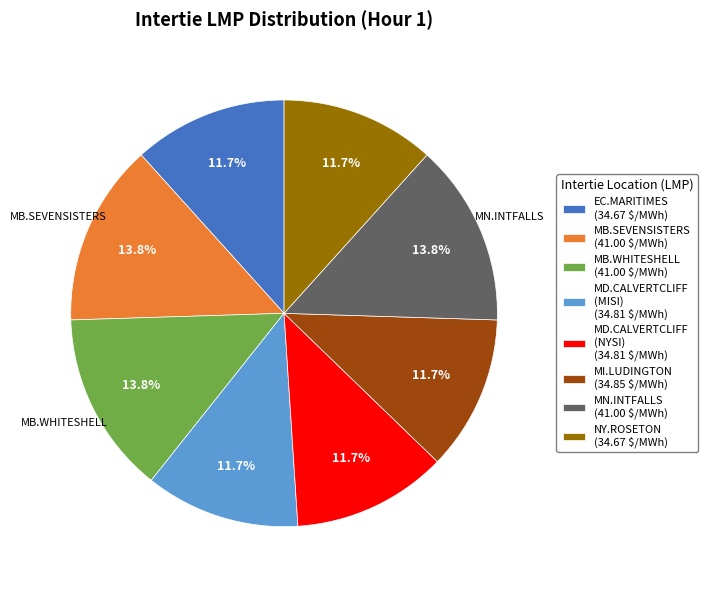

Is there a majority slice in this chart?

No